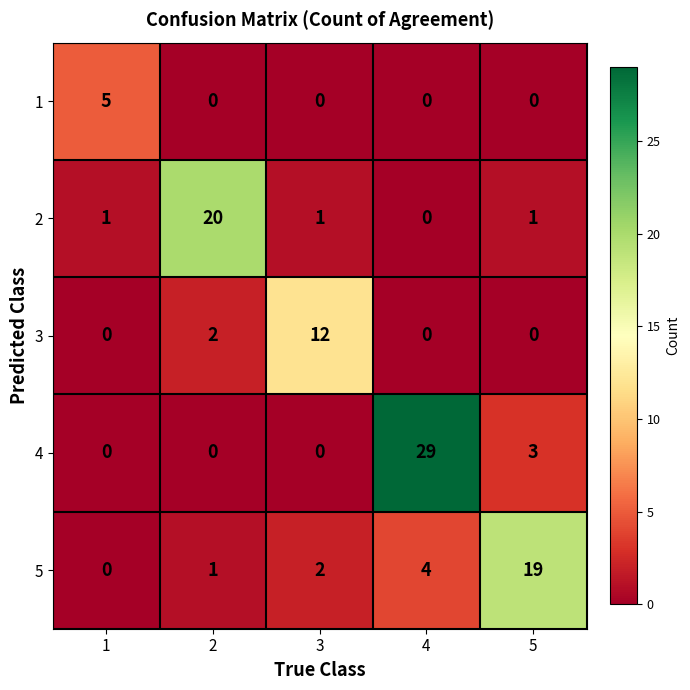

Count the number of data series in this chart.

5